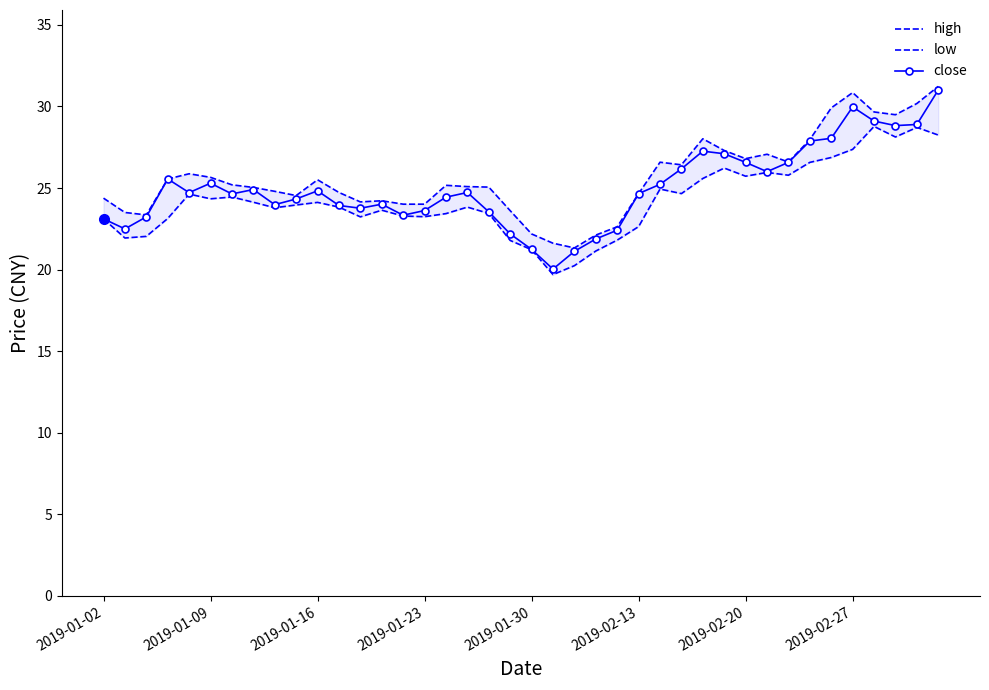

In high, how many points are lower than both neighbors (excluding endpoints)?

8